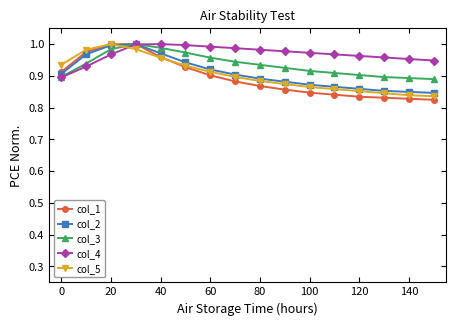

True or false: col_3 has more than 0 interior local peaks.

True